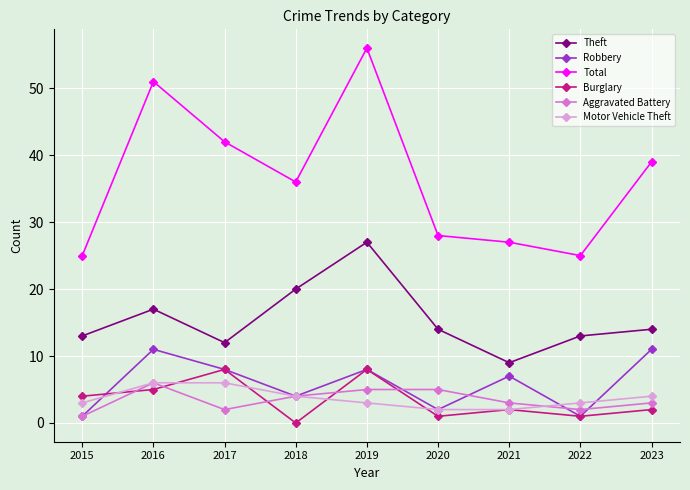

Is the value of Motor Vehicle Theft at 2021 greater than the value of Total at 2017?

No